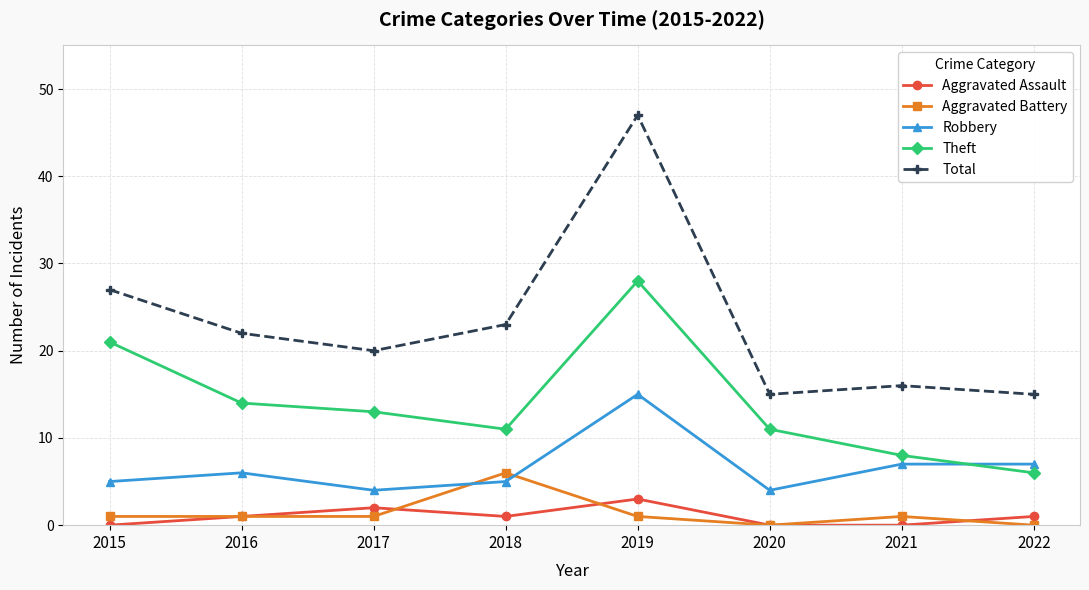

How many series are shown in this chart?

5